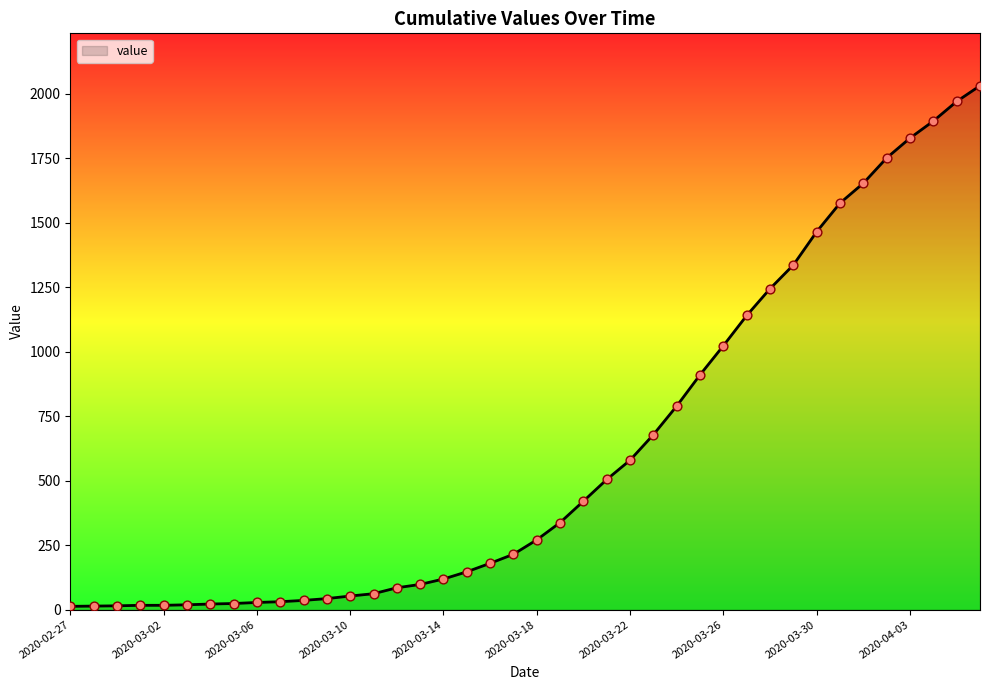

What is the difference between the maximum and minimum values?

2019